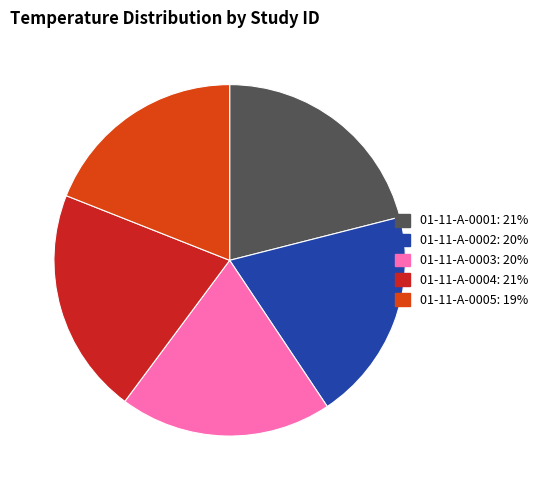

How many segments does this pie chart have?

5